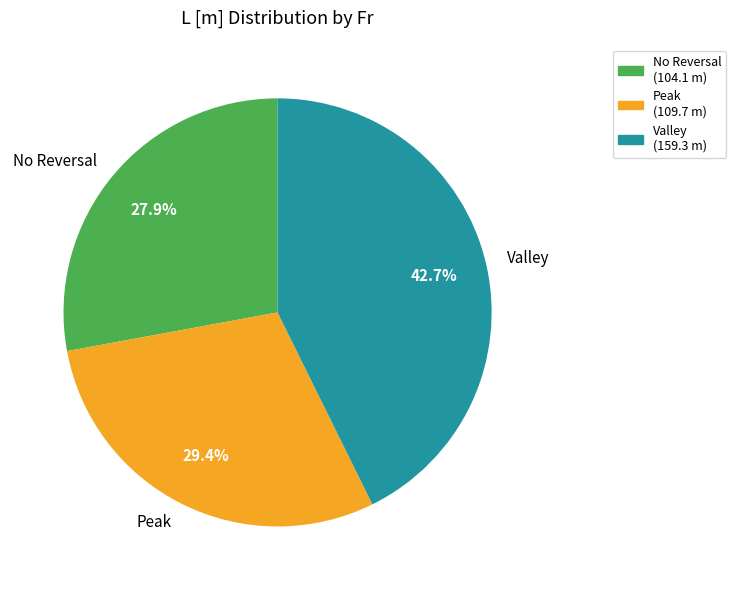

How many slices are in this pie chart?

3